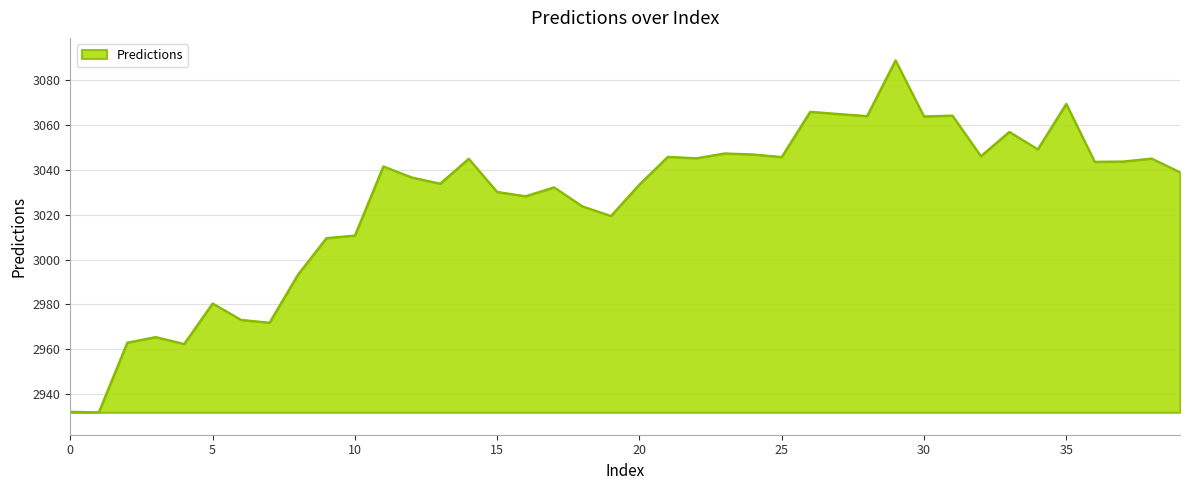

What is the smallest value displayed?

2931.8